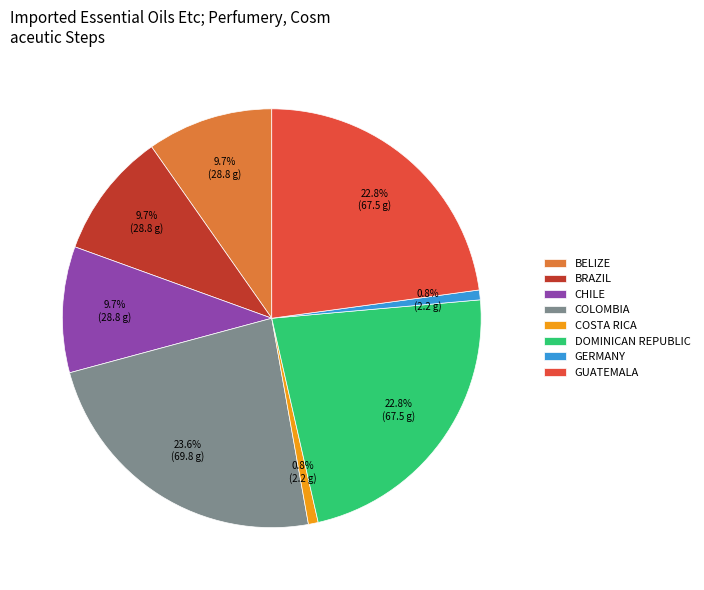

Approximately how many times larger is the value at CHILE compared to BELIZE?

1.0